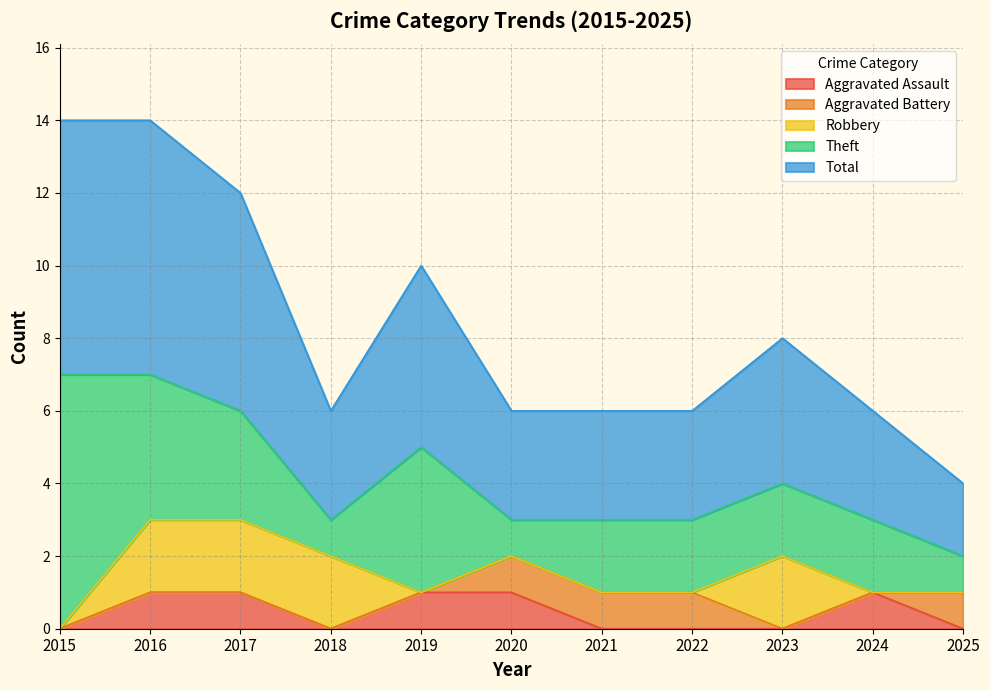

How many lines are shown in the chart?

5